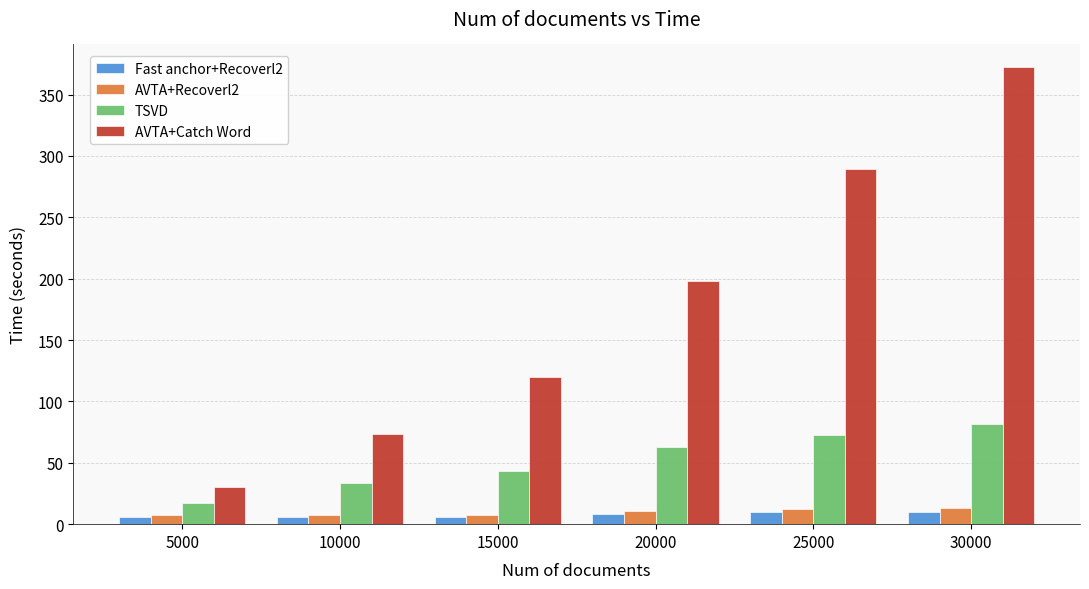

What is the sum of the Fast anchor+Recoverl2 values at 10000 and 20000?

14.1